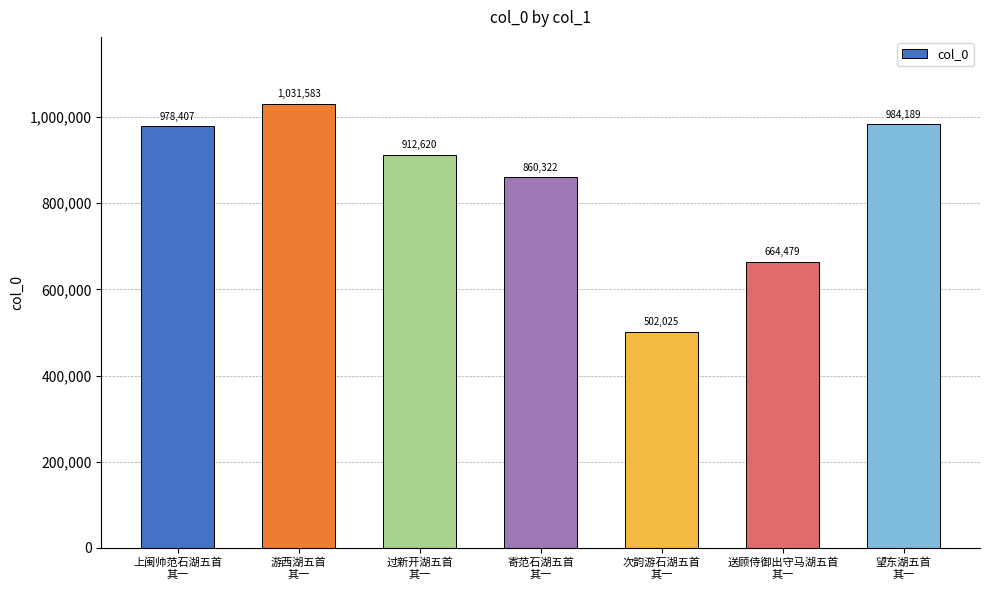

What position from the left is 寄范石湖五首
其一?

4